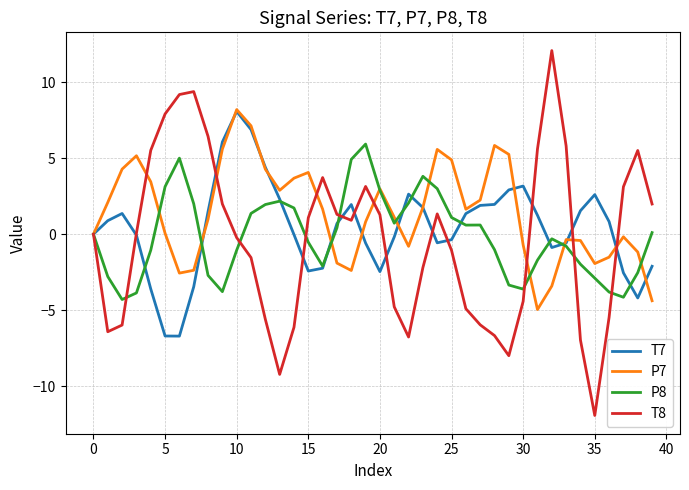

Which series has the largest range (max minus min)?

T8